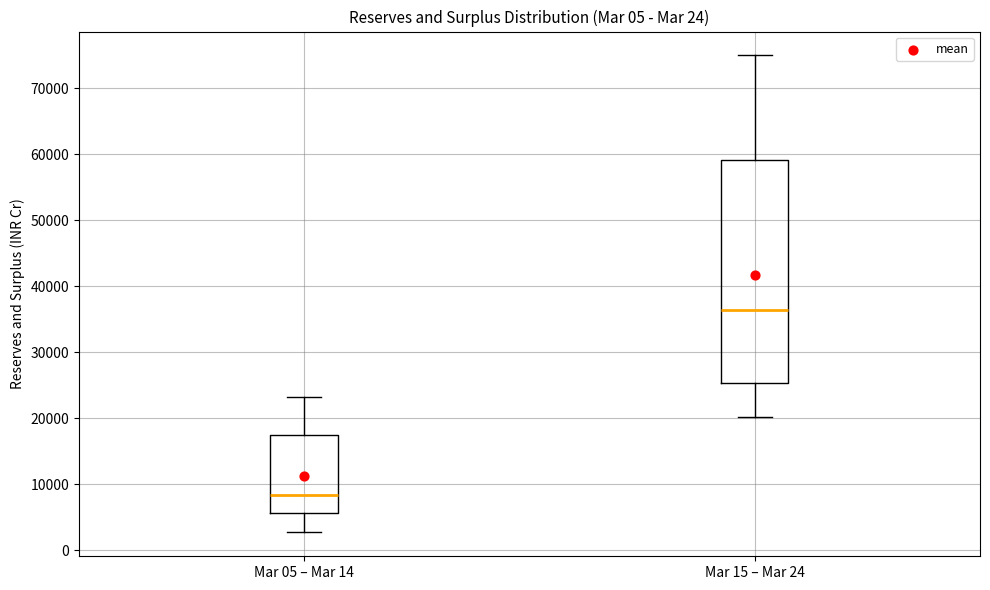

Reading left to right, transcribe this box plot: for each box, give where its median line is, the range the box spans, and where its two whiskers end, as read against the y-axis. The values are not printed on the chart, so give them approximately, as read against the axis.

Mar 05 – Mar 14: median 8000, box 6000 to 17000, whiskers 3000 to 23000
Mar 15 – Mar 24: median 36000, box 25000 to 59000, whiskers 20000 to 75000